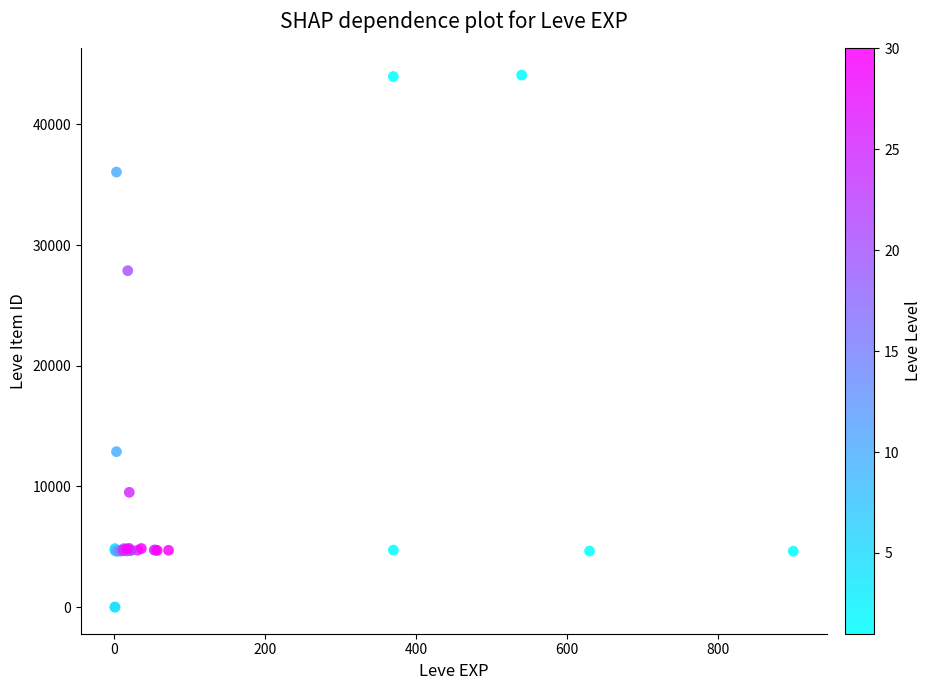

What Y value in the scatter plot is closest to 22048?

27884